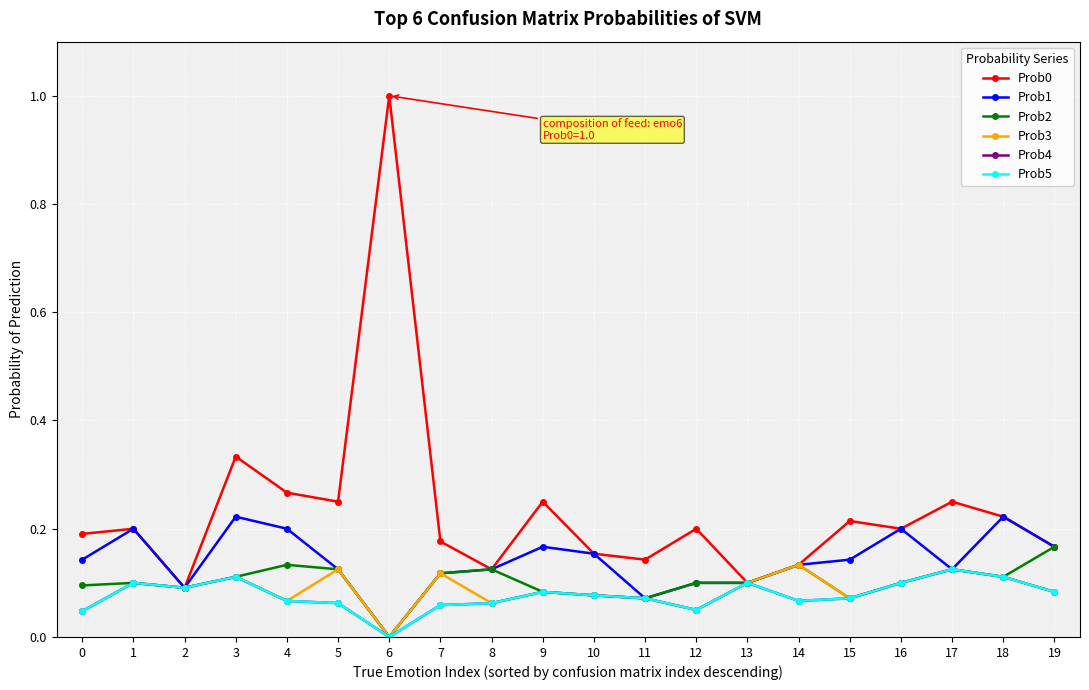

Where is the first local minimum for Prob0?

2